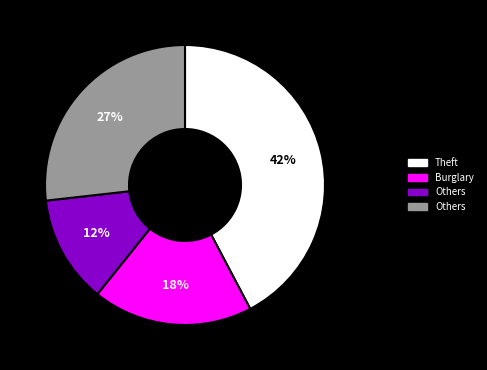

To the nearest percent, what is the difference between the largest and smallest slice percentages?

30%